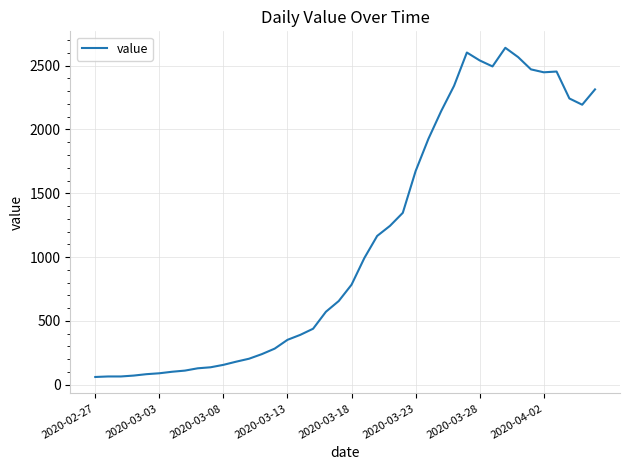

Count the number of data series in this chart.

1